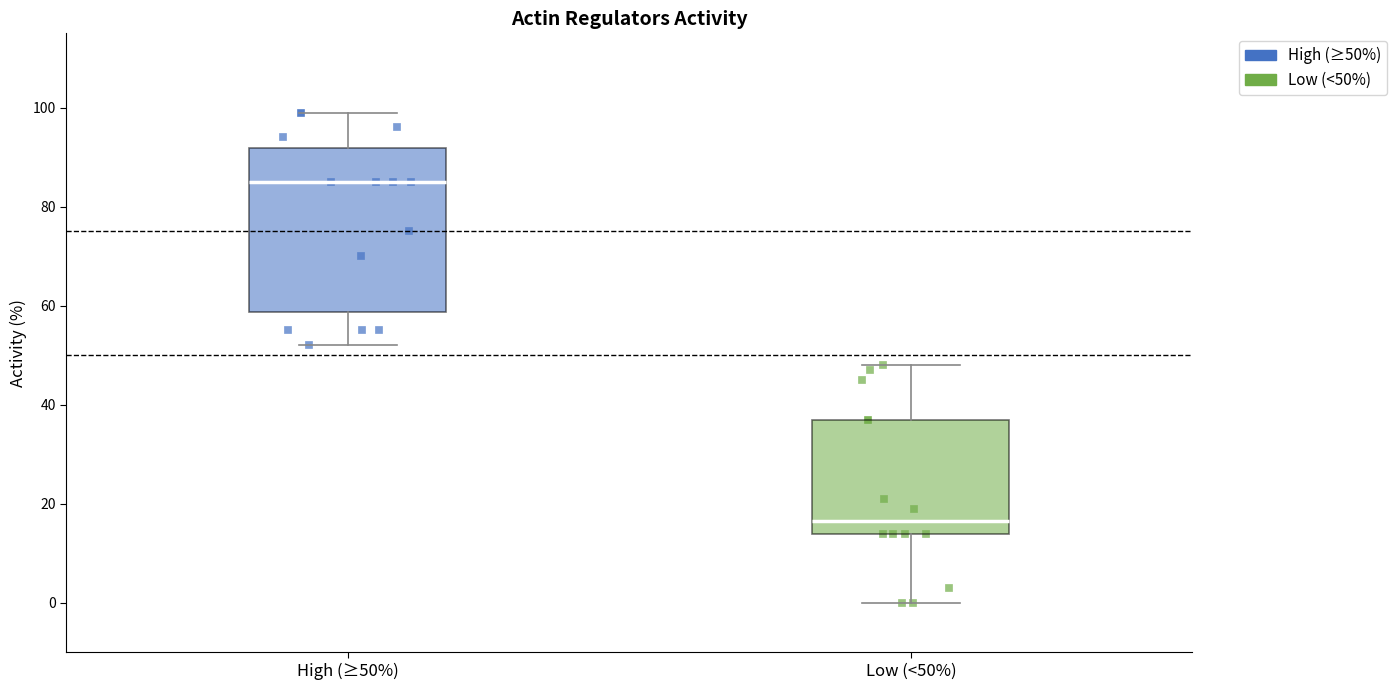

Reading left to right, transcribe this box plot: for each box, give where its median line is, the range the box spans, and where its two whiskers end, as read against the y-axis. The values are not printed on the chart, so give them approximately, as read against the axis.

High (≥50%): median 86, box 58 to 92, whiskers 52 to 100
Low (<50%): median 16, box 14 to 38, whiskers 0 to 48